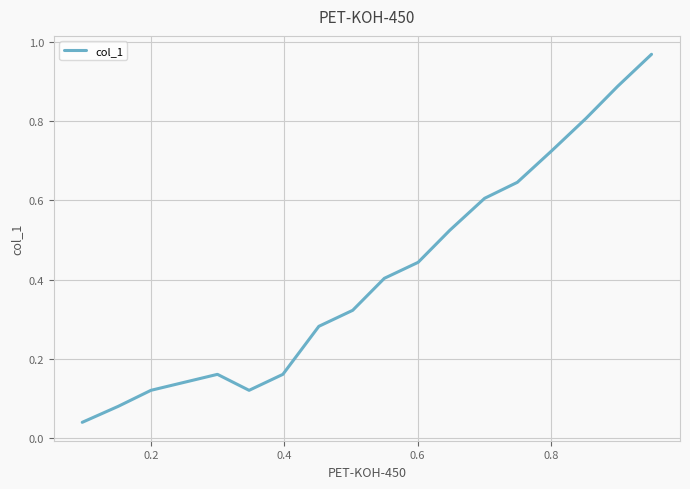

True or false: the data shows 0.0 at 16.

False